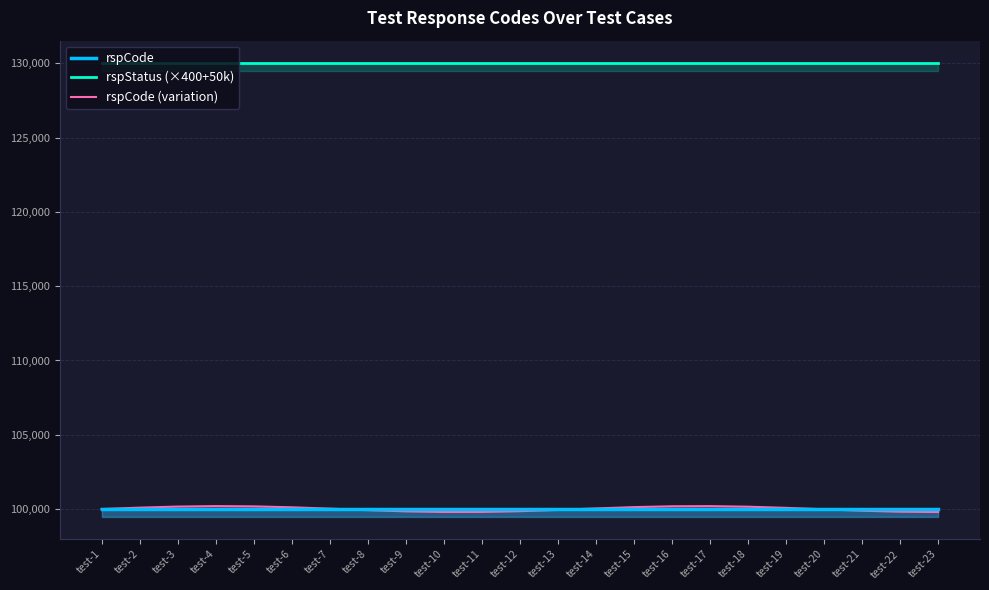

Where is rspCode (variation) nearest to the value 99999?

test-1